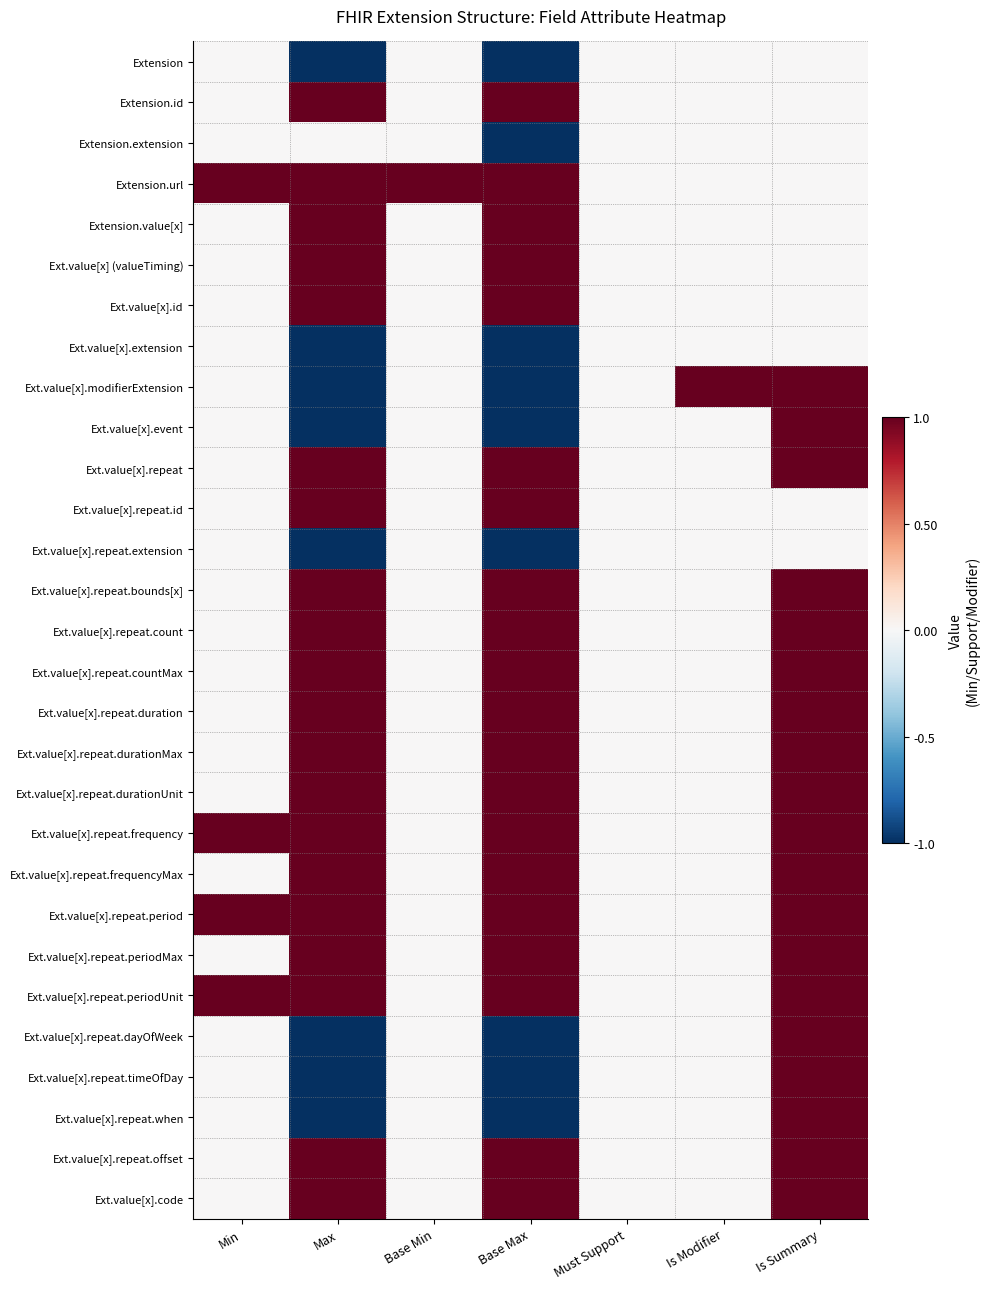

Rank the series at Base Max from highest to lowest value.

Extension.id, Extension.url, Extension.value[x], Ext.value[x] (valueTiming), Ext.value[x].id, Ext.value[x].repeat, Ext.value[x].repeat.id, Ext.value[x].repeat.bounds[x], Ext.value[x].repeat.count, Ext.value[x].repeat.countMax, Ext.value[x].repeat.duration, Ext.value[x].repeat.durationMax, Ext.value[x].repeat.durationUnit, Ext.value[x].repeat.frequency, Ext.value[x].repeat.frequencyMax, Ext.value[x].repeat.period, Ext.value[x].repeat.periodMax, Ext.value[x].repeat.periodUnit, Ext.value[x].repeat.offset, Ext.value[x].code, Extension, Extension.extension, Ext.value[x].extension, Ext.value[x].modifierExtension, Ext.value[x].event, Ext.value[x].repeat.extension, Ext.value[x].repeat.dayOfWeek, Ext.value[x].repeat.timeOfDay, Ext.value[x].repeat.when